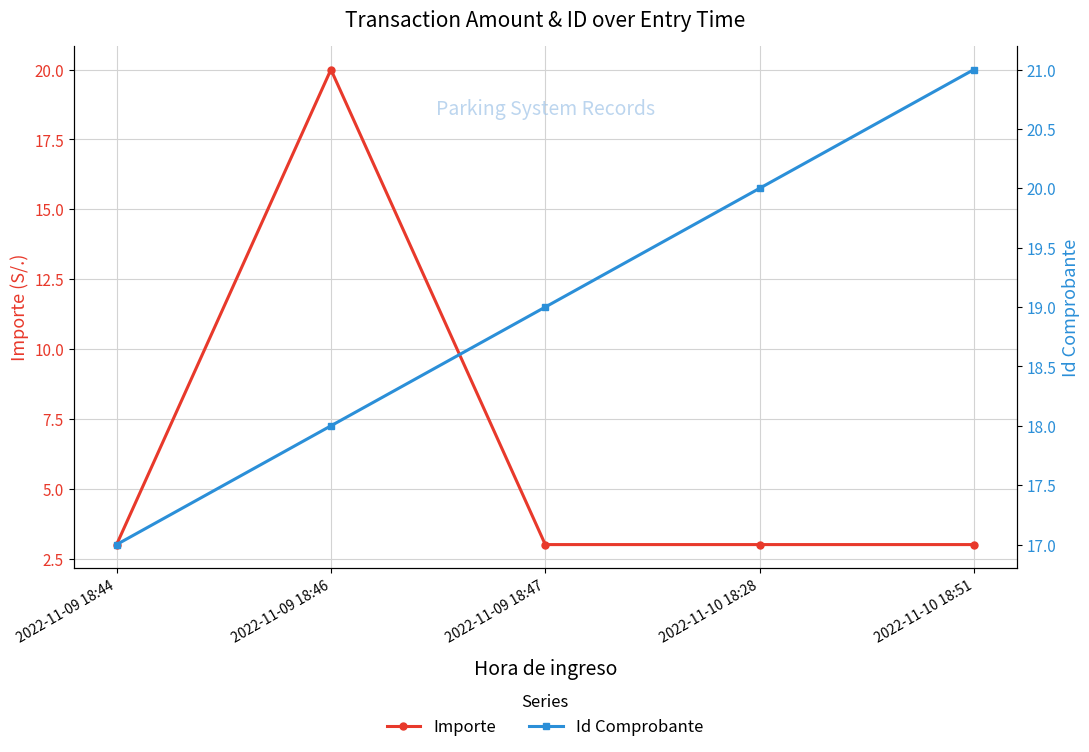

Is this an area chart (filled region under the line)?

No